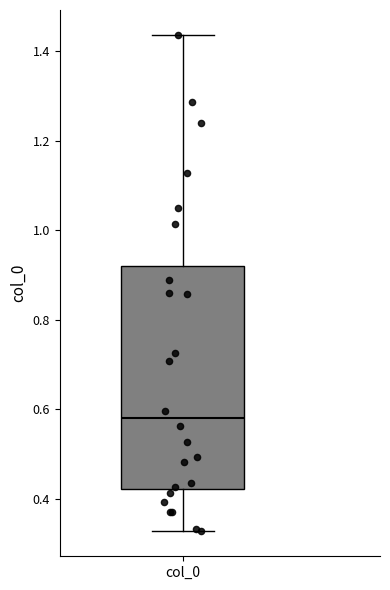

Transcribe this box plot: give where the median line is, the range the box spans, and where the two whiskers end, as read against the y-axis. The values are not printed on the chart, so give them approximately, as read against the axis.

median 0.58, box 0.42 to 0.92, whiskers 0.32 to 1.44